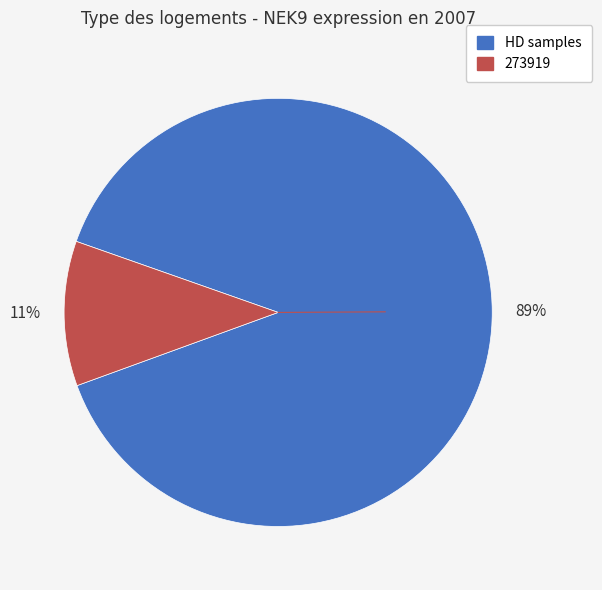

Is there any slice that represents more than half of the pie?

Yes